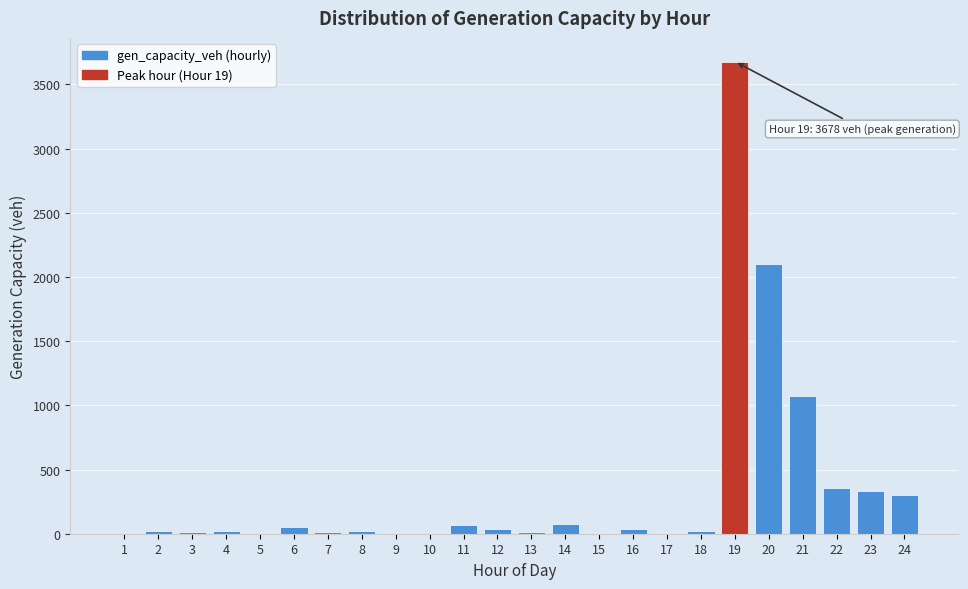

What is the maximum value shown in the chart?

3678.1